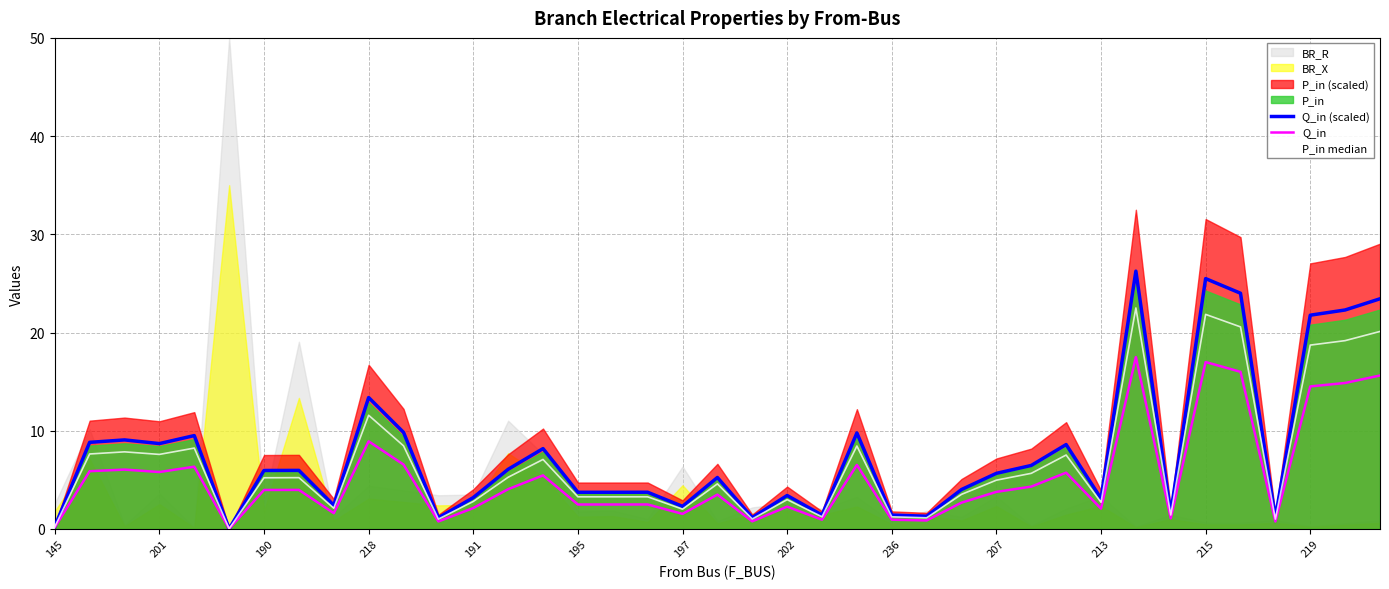

The value of Q_in (scaled) at 207 is 7.8. True or false?

False